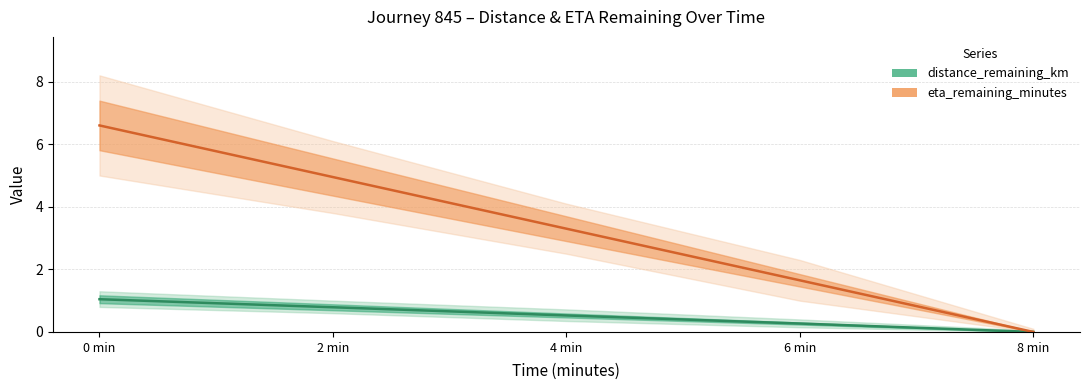

Count the number of data series in this chart.

2